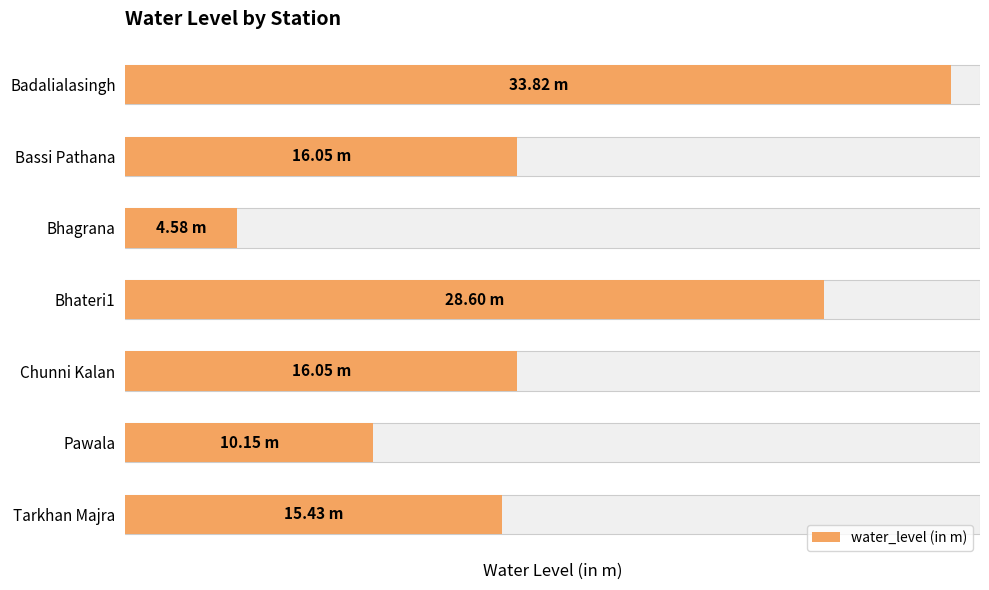

How many values are below 16?

3